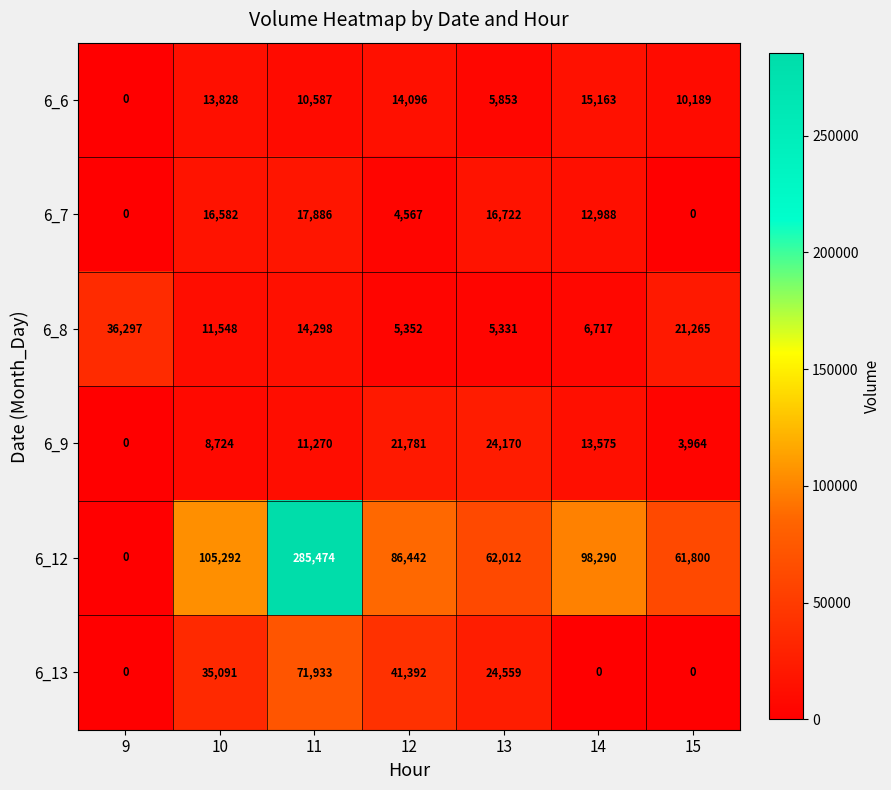

How many values in the 6_13 series are below 24559?

3